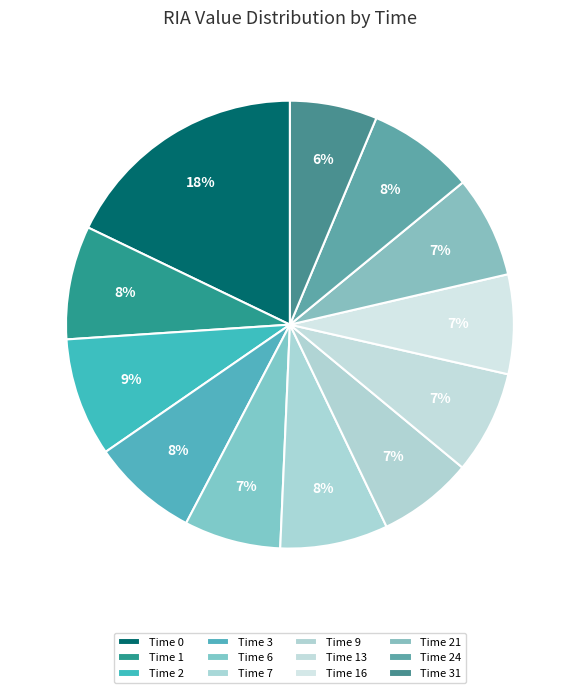

Is there a majority slice in this chart?

No